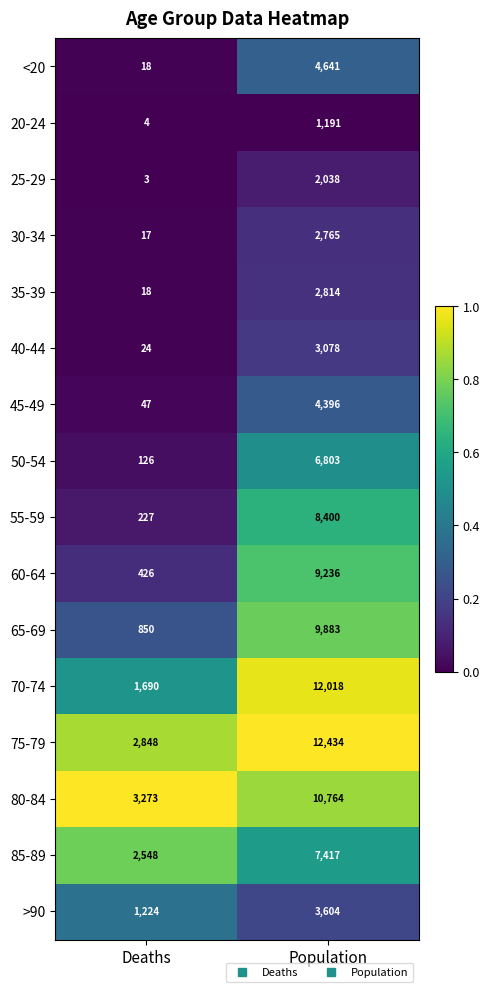

What is the maximum value shown in the chart?

12434